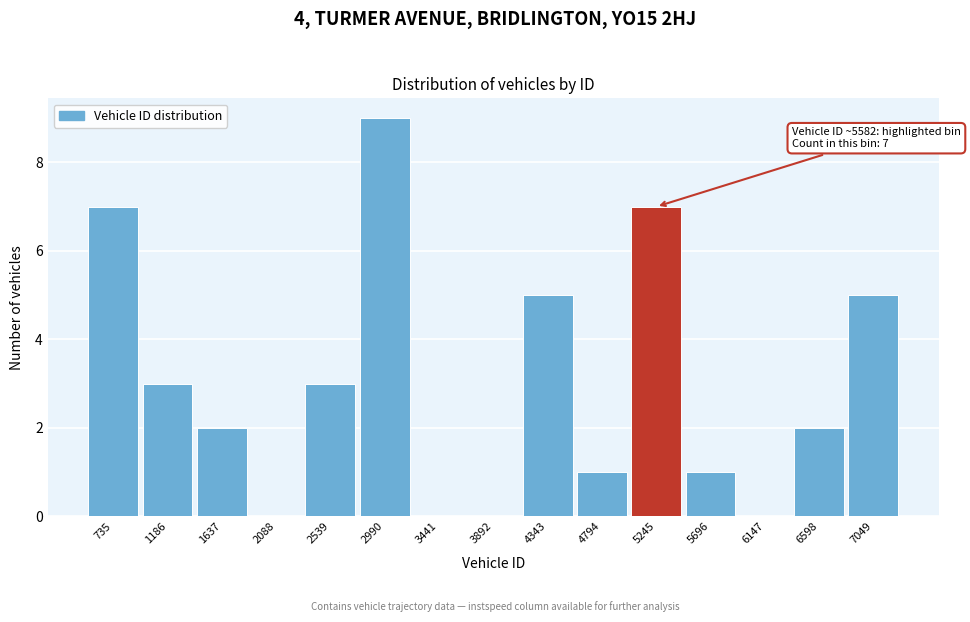

Reading left to right, extract all data points from this chart.

735=7	1186=3	1637=2	2088=0	2539=3	2990=9	3441=0	3892=0	4343=5	4794=1	5245=7	5696=1	6147=0	6598=2	7049=5